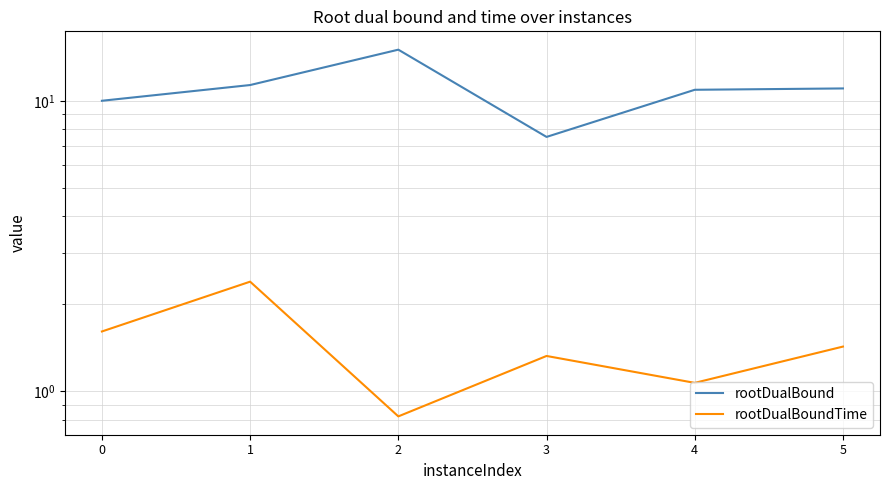

The rootDualBound series shows 3.7 at 5. True or false?

False